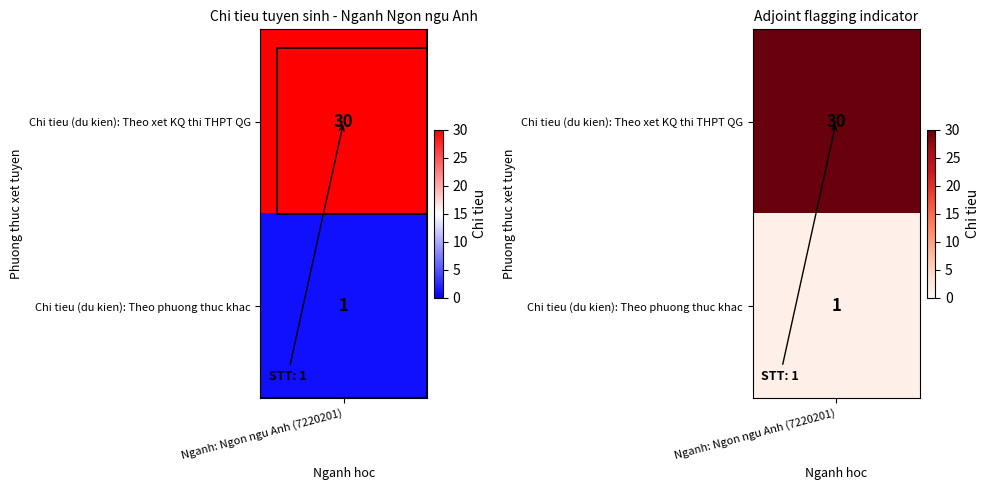

Rank the categories by value from lowest to highest.

1, 0